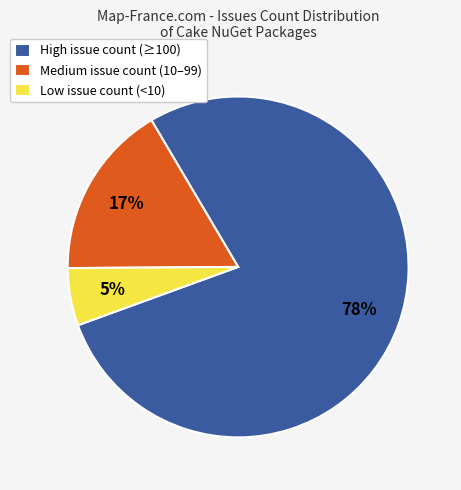

How many slices are in this pie chart?

3